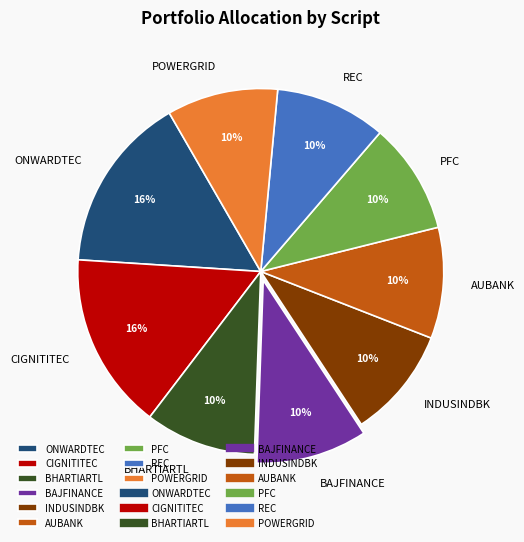

Count the number of slices in the pie.

9